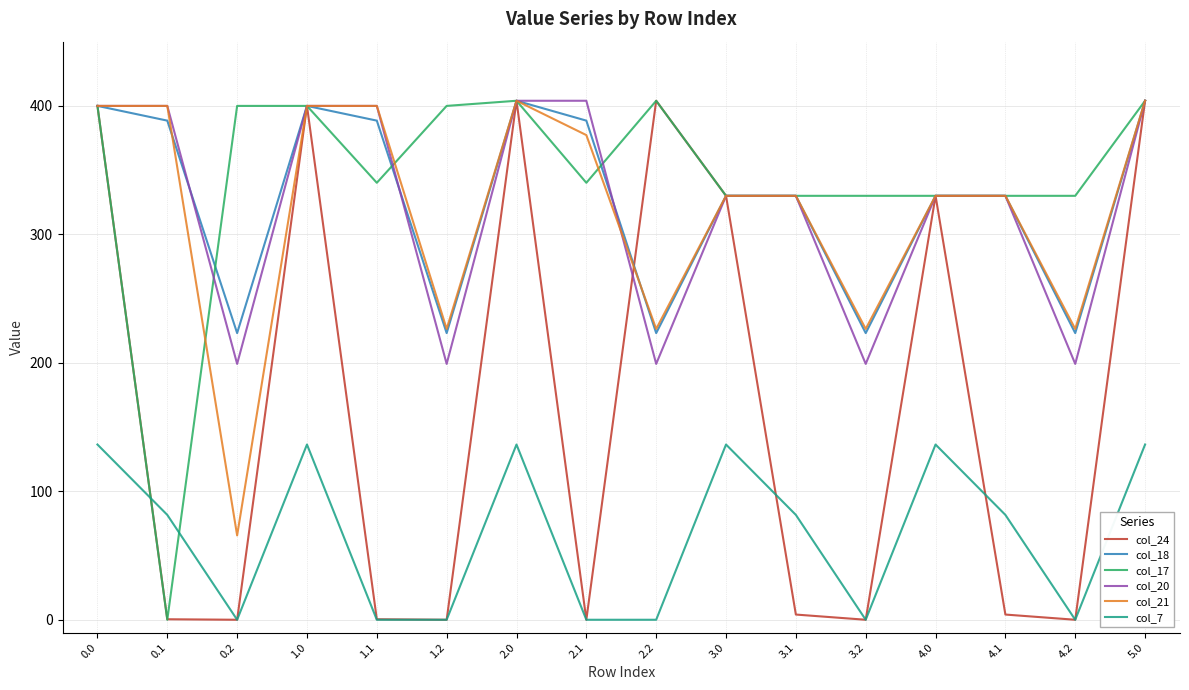

Is it true that col_7 equals 0.0 at 3.2?

True